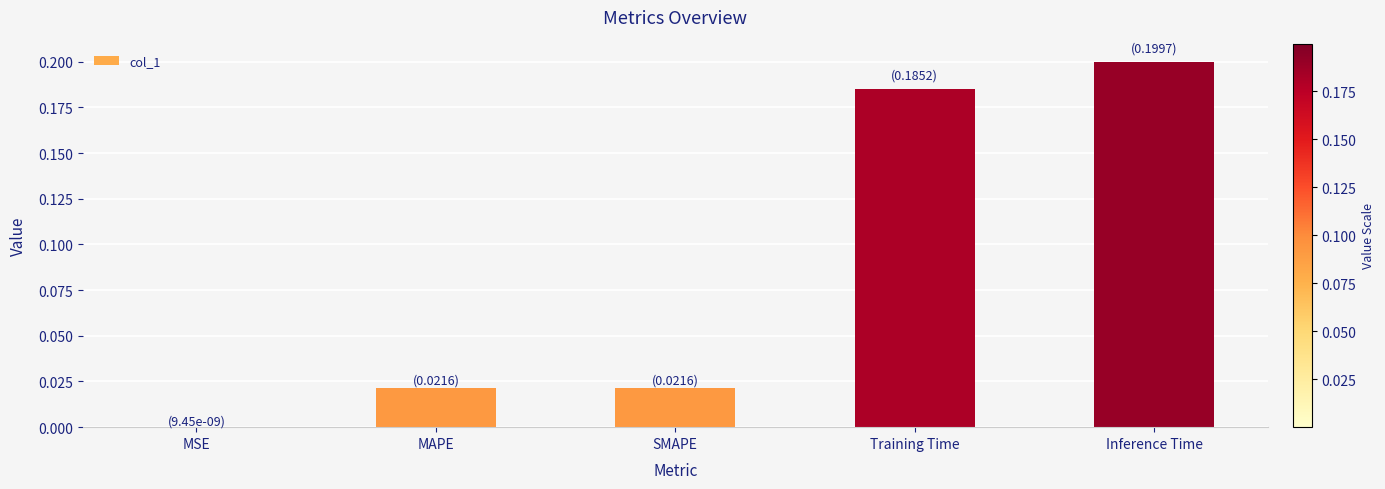

The value at MAPE is 0.0. True or false?

True